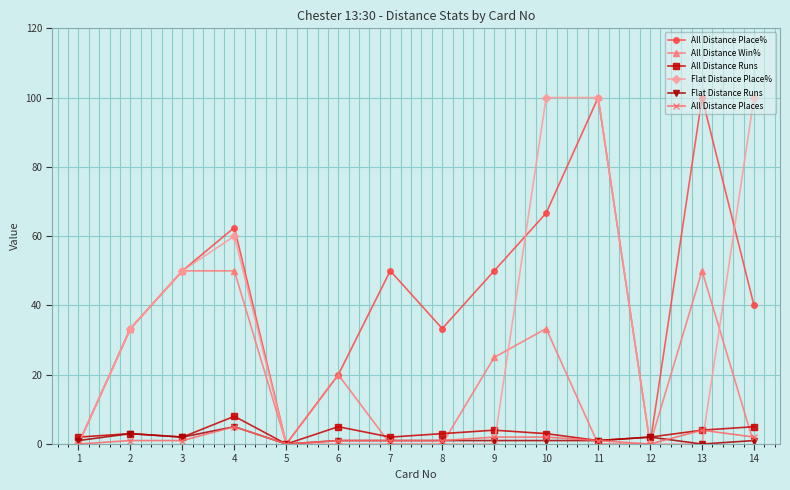

What is the average value of the Flat Distance Place% series?

31.7